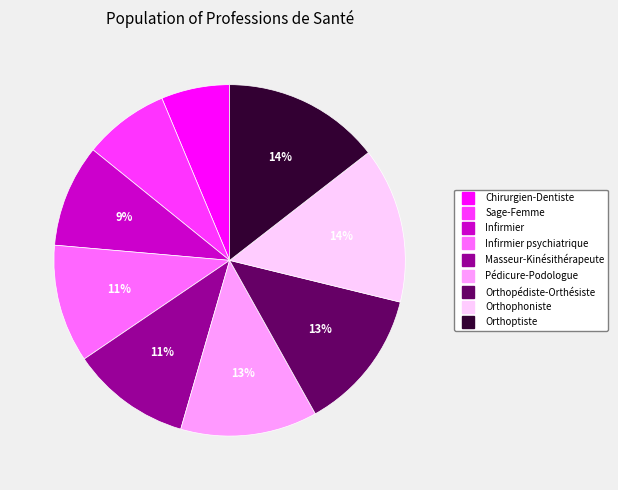

To the nearest percent, what is the average slice percentage?

11%